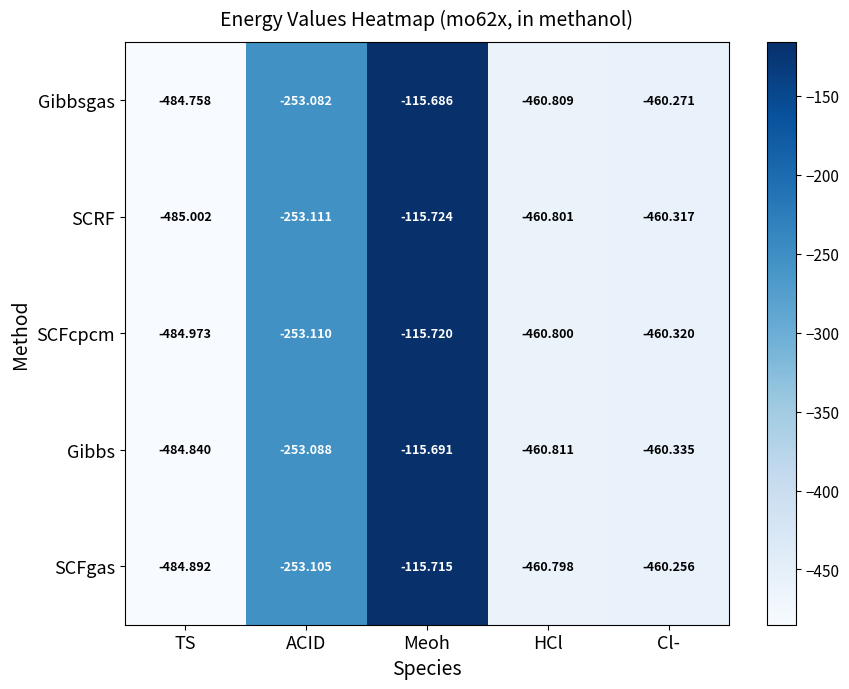

Which series changed the most between HCl and Cl-?

SCFgas